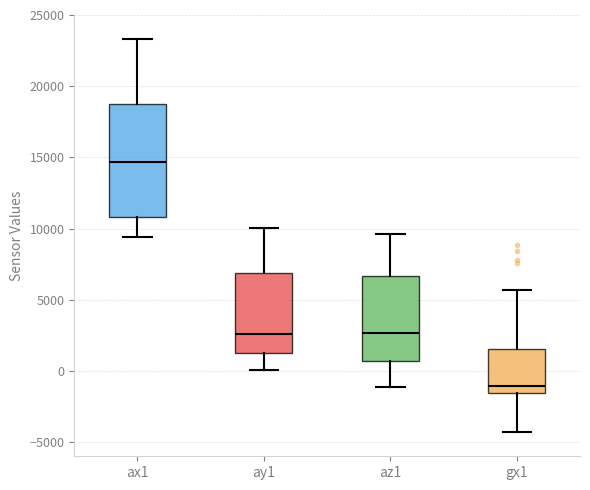

Where is the lower edge of the box for az1 on the y-axis? The values are not printed on the chart, so give them approximately, as read against the axis.

500